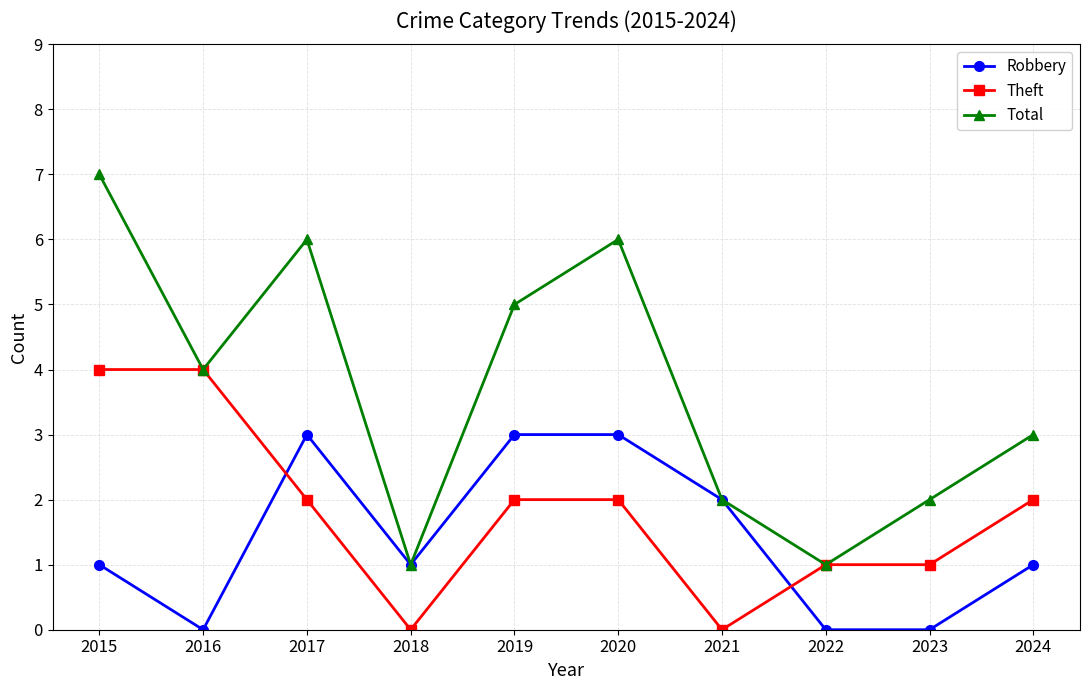

How many lines are shown in the chart?

3